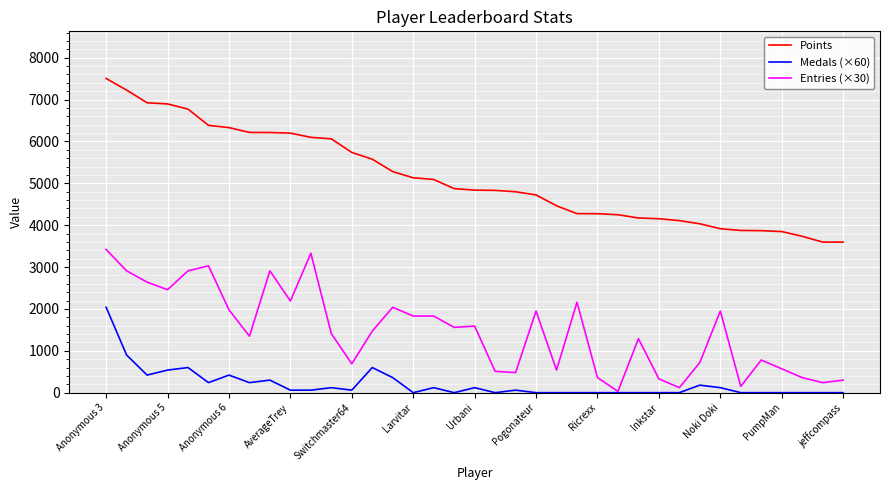

List the series in order of their peak value, highest first.

Points, Entries (×30), Medals (×60)